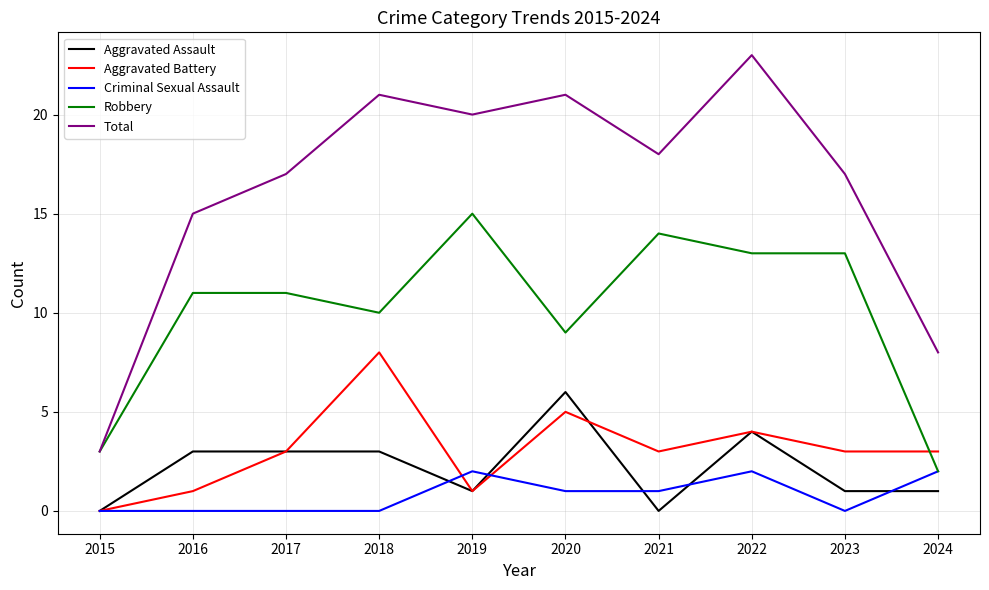

At which label does Aggravated Battery reach its minimum?

2015